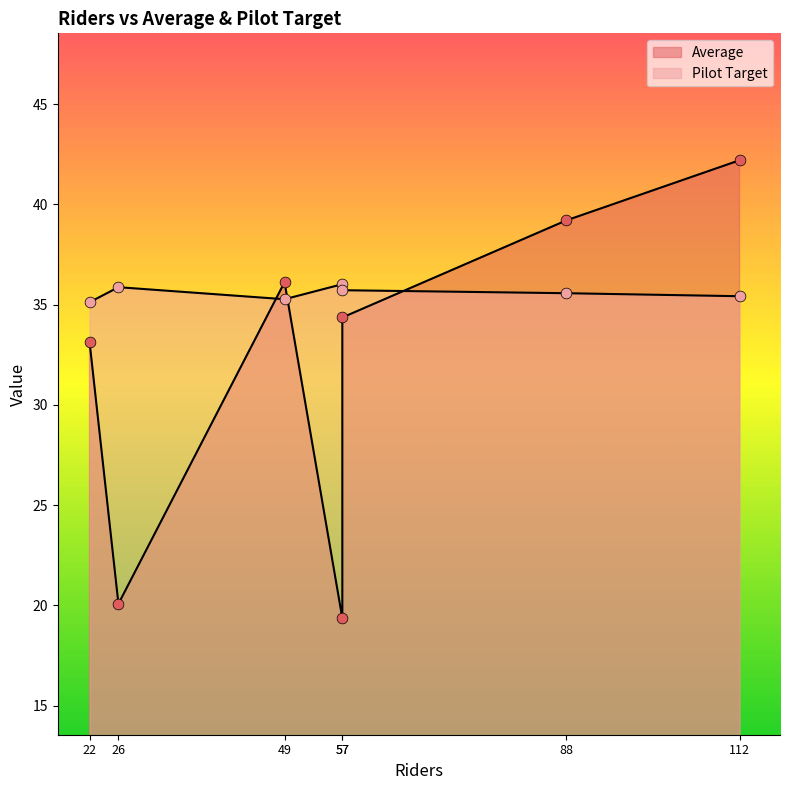

What is the total value across all series at 57?

70.1